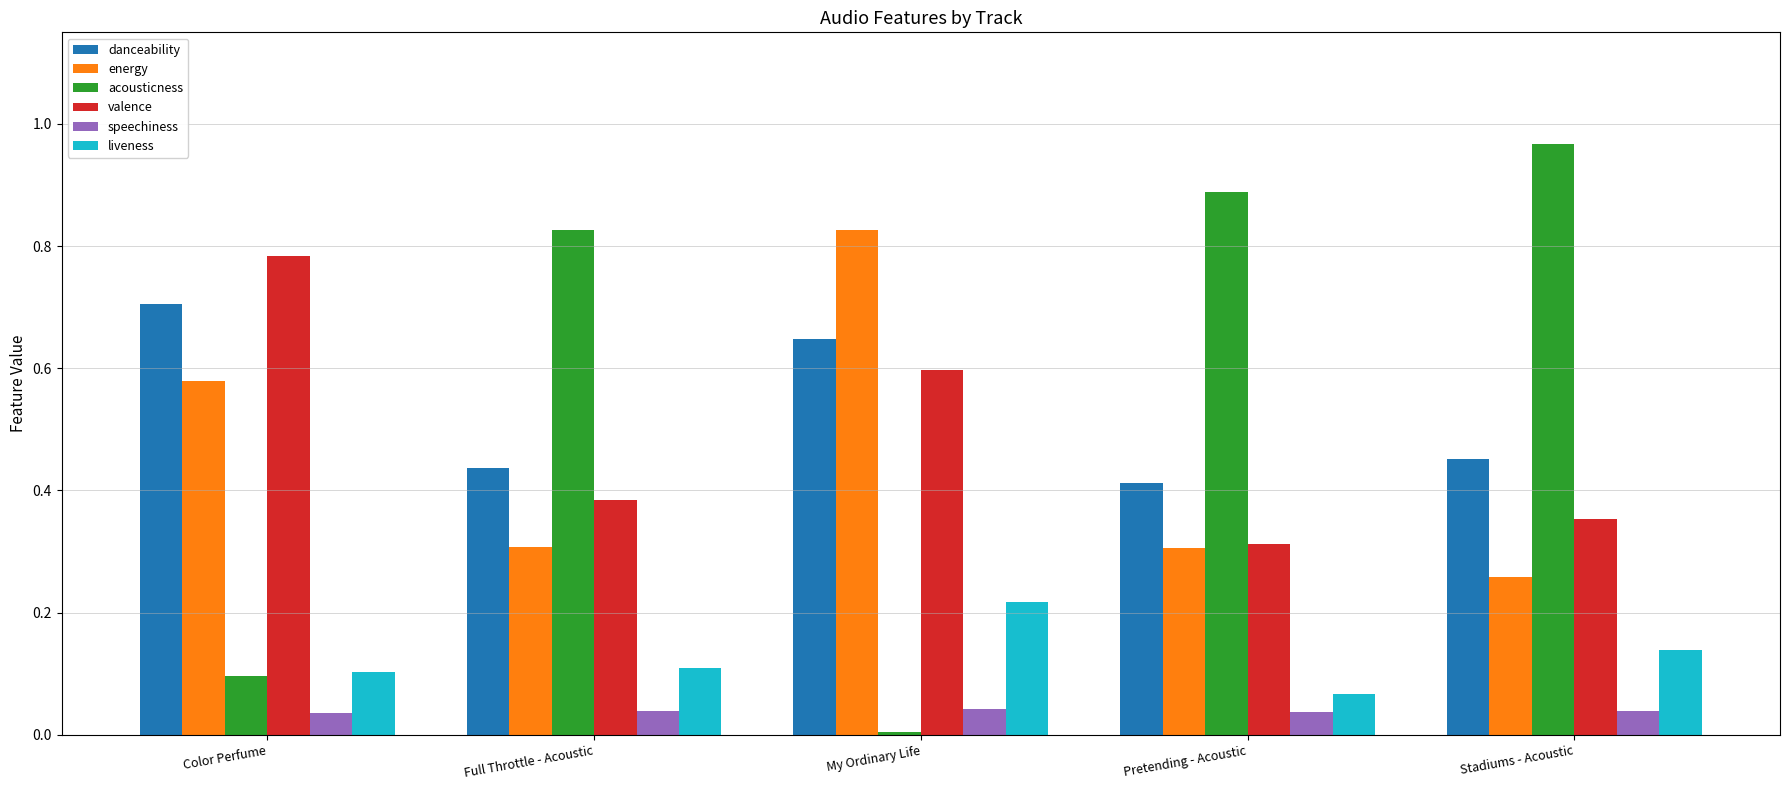

Which series has the largest total across all categories?

acousticness